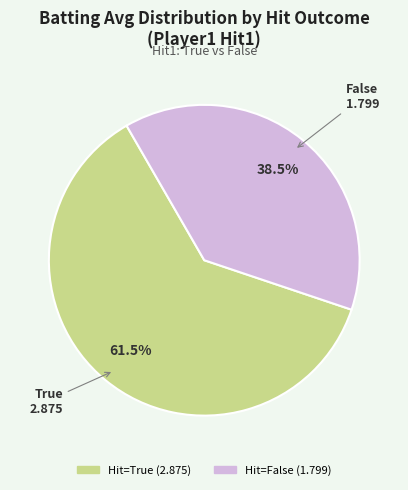

Count the number of slices in the pie.

2